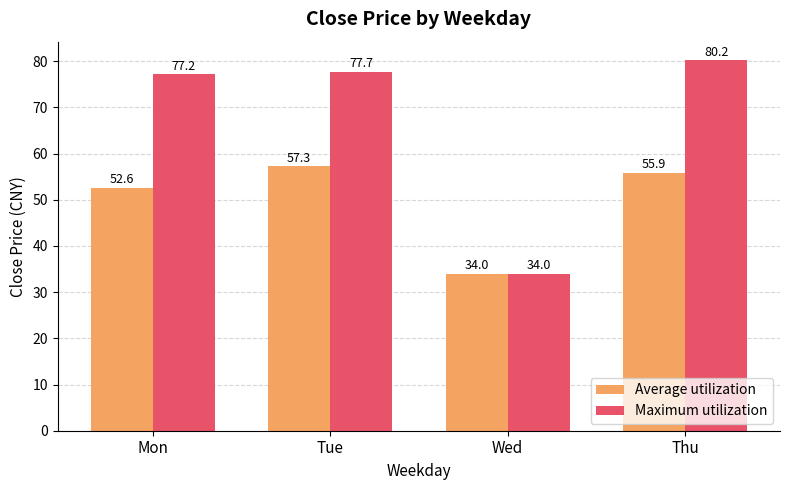

What is the value of the Maximum utilization bar at the 3rd from the left?

34.0